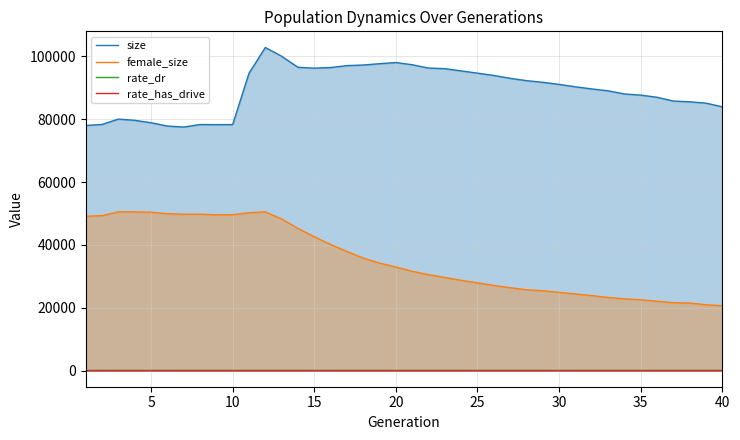

True or false: female_size and rate_has_drive cross at least once.

False